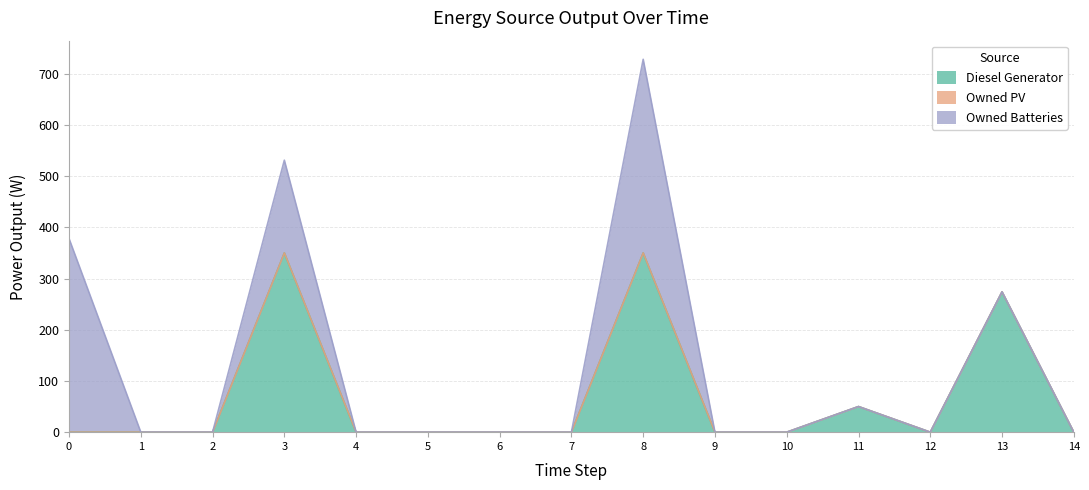

What is the sum of all Owned Batteries values?

937